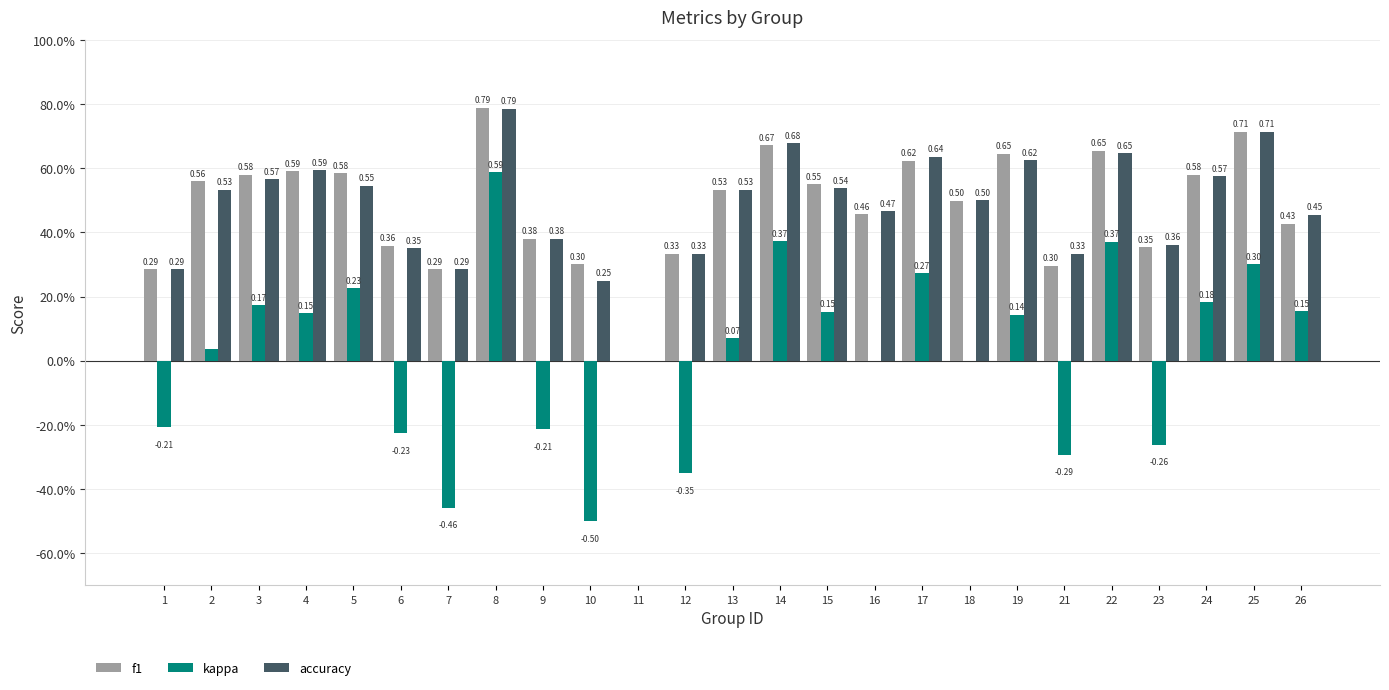

List the series in order of their peak value, highest first.

f1, accuracy, kappa